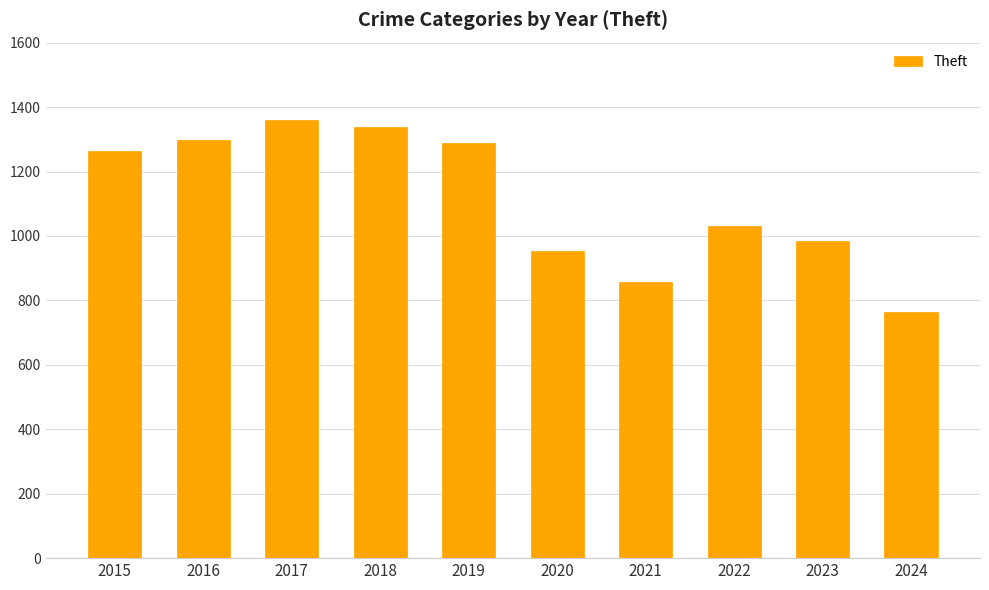

How many series are shown in this chart?

1